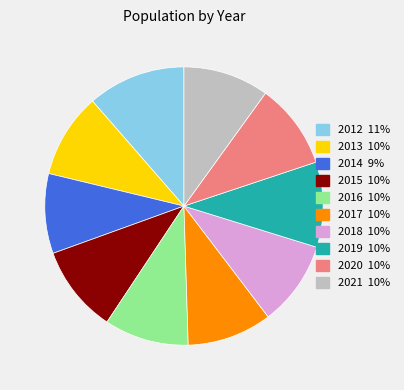

The 2014 slice represents 1% of the pie. True or false?

False